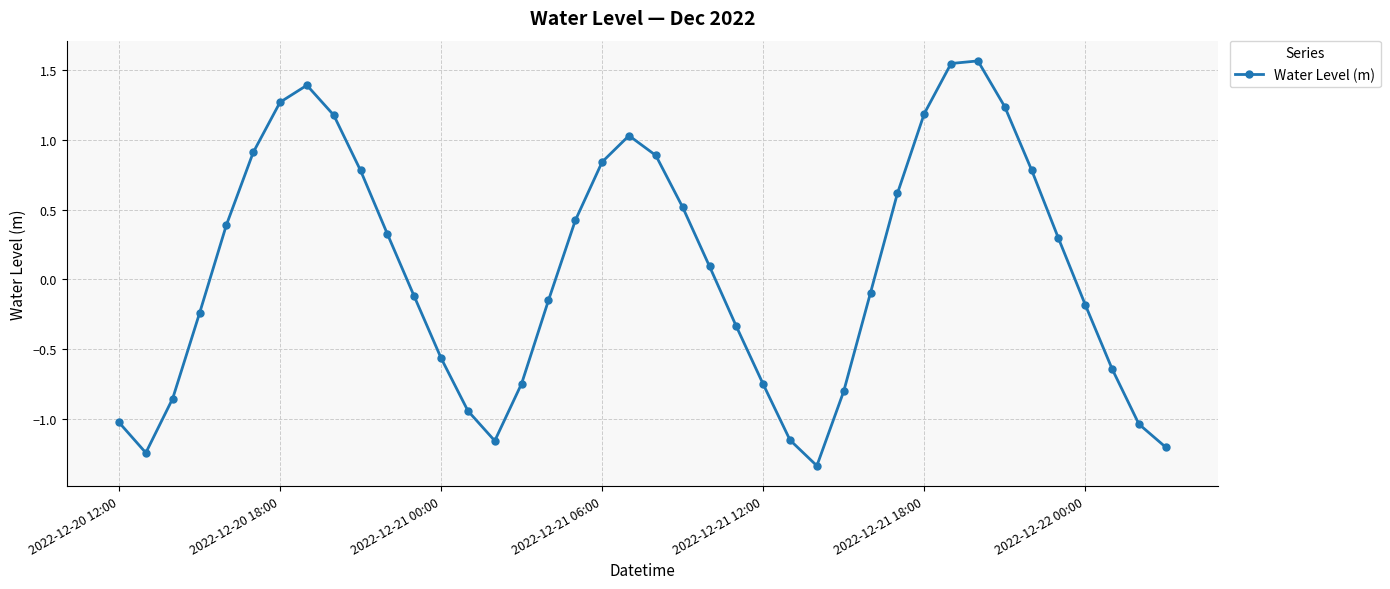

What is the greatest value displayed?

1.6